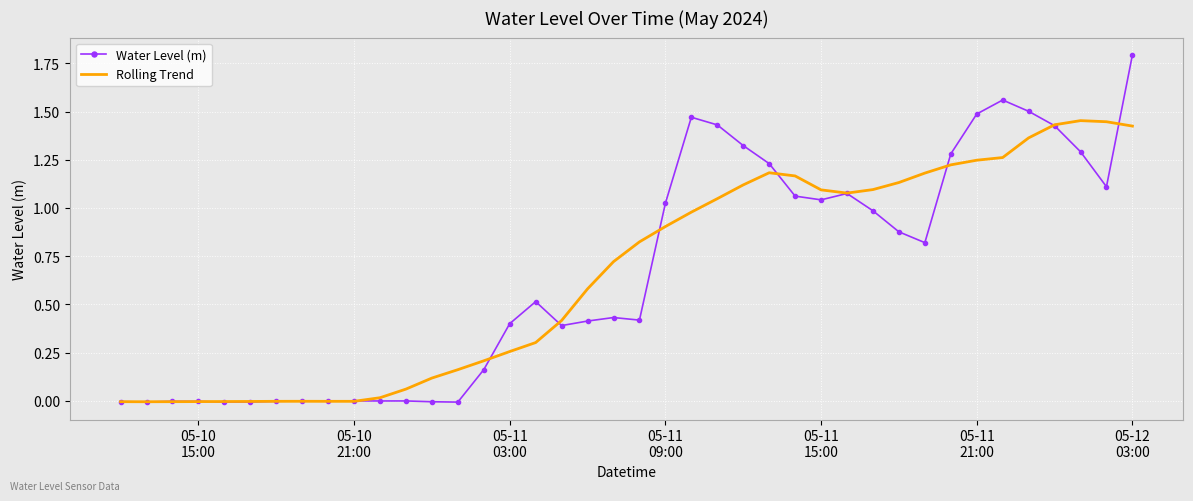

How many categories are shown in the chart?

40